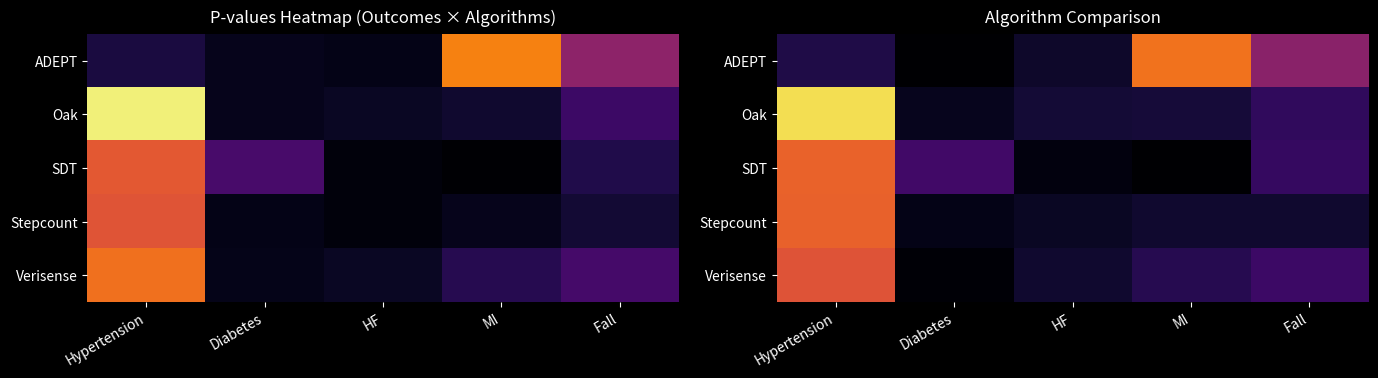

What is the difference between the highest and lowest values at HF?

0.1